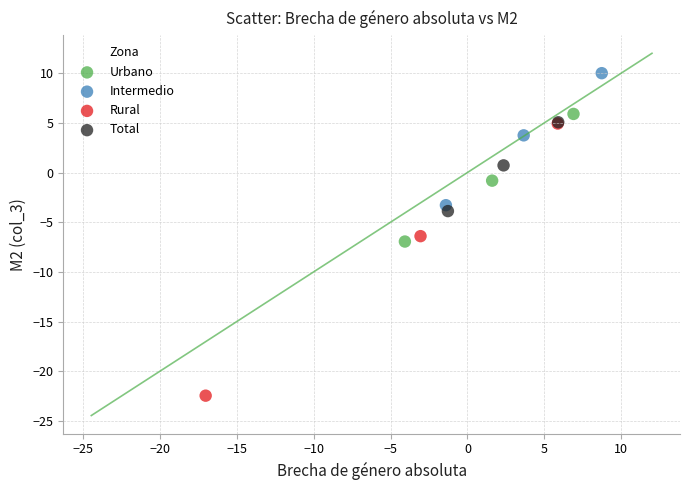

Which series contains the highest Y value?

Intermedio